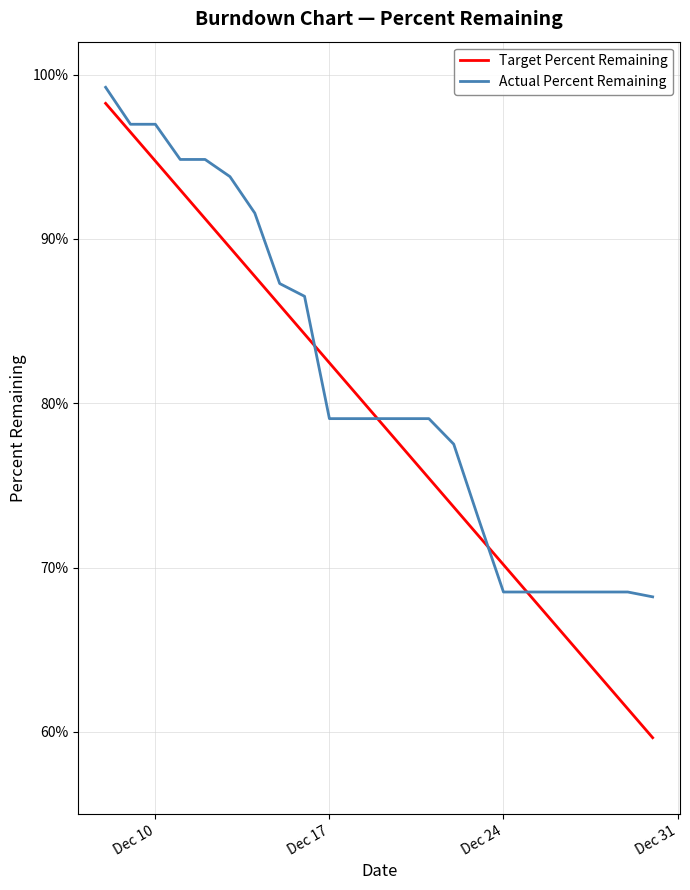

What are all the series names shown in the legend?

Target Percent Remaining, Actual Percent Remaining